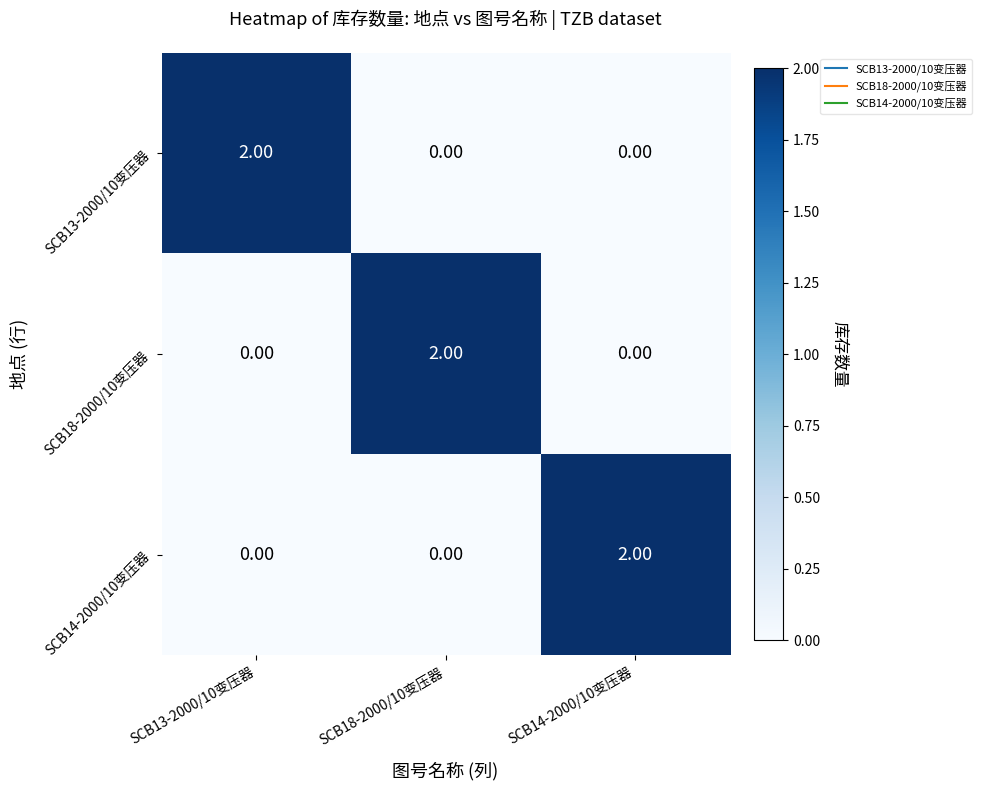

At how many categories does at least one series exceed 0?

3